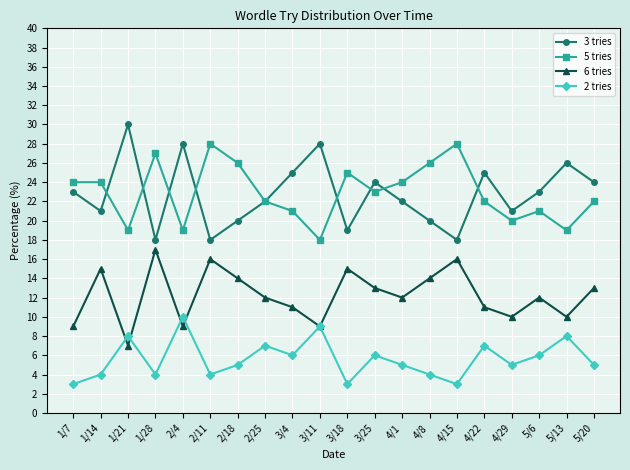

What is the highest value of the 2 tries series?

10